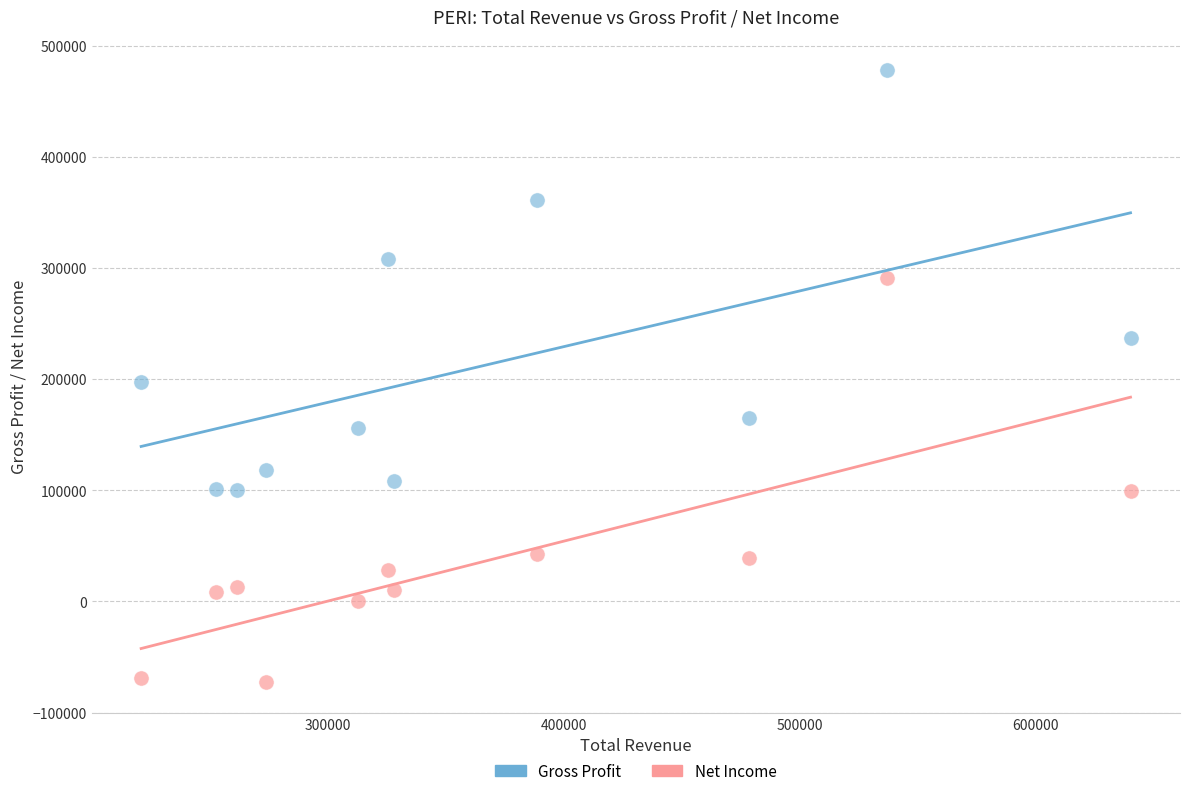

Which series has the largest Y range (max minus min)?

Gross Profit